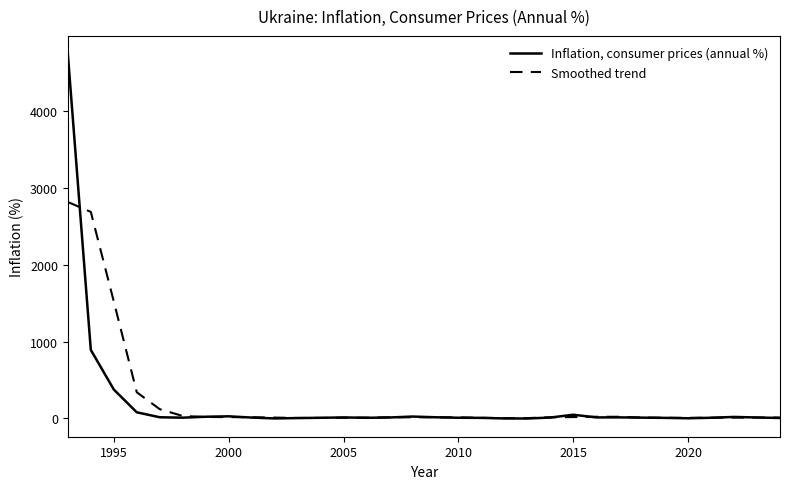

Rank the series by their average value, from lowest to highest.

Inflation, consumer prices (annual %), Smoothed trend